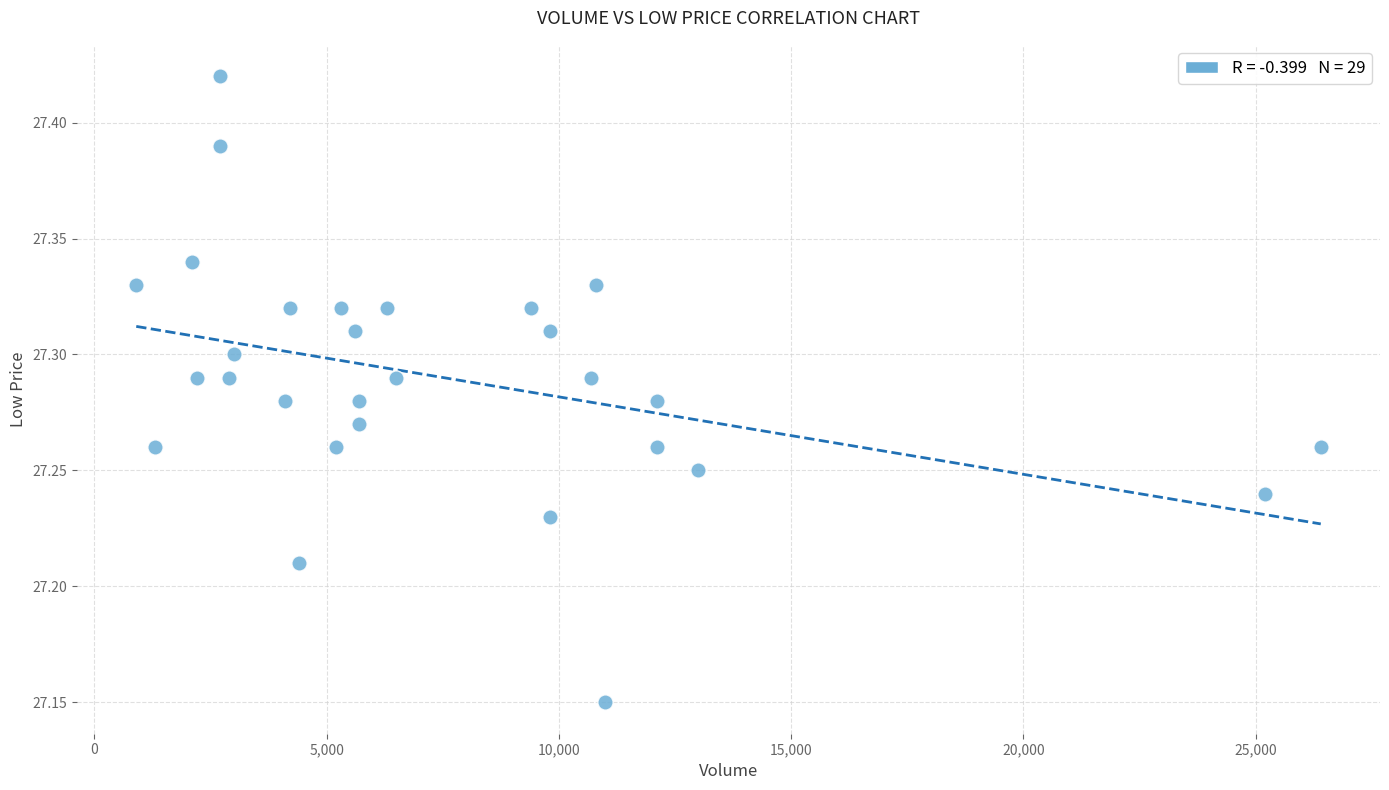

What is the range of X values (max minus min)?

25500.0